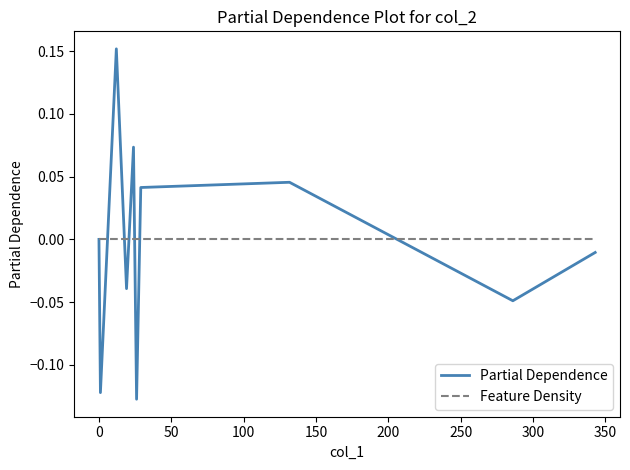

Which series has the widest spread of values?

Partial Dependence